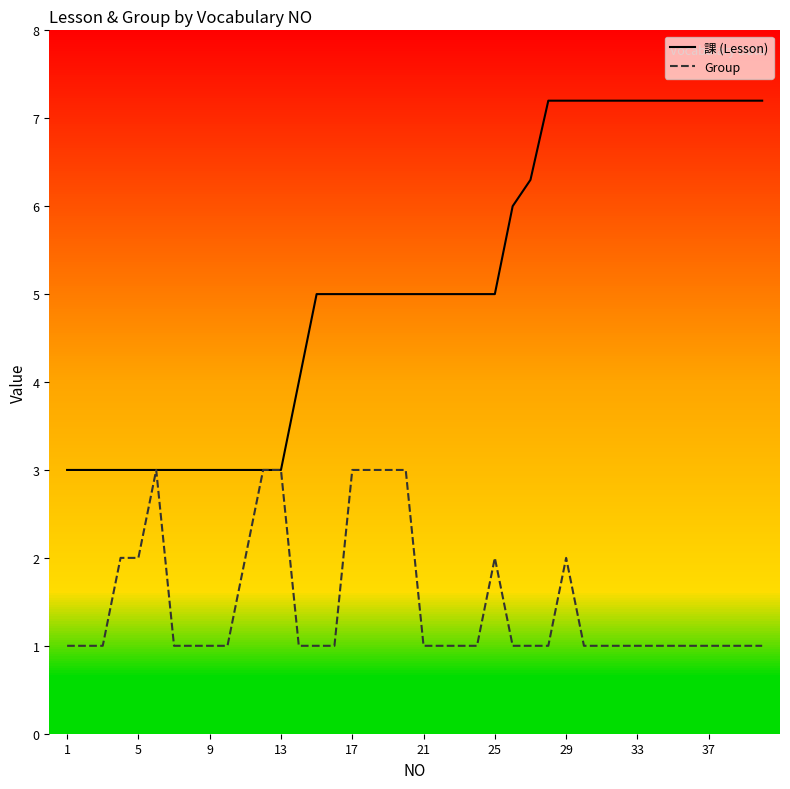

How many Group values are between 1 and 2?

33